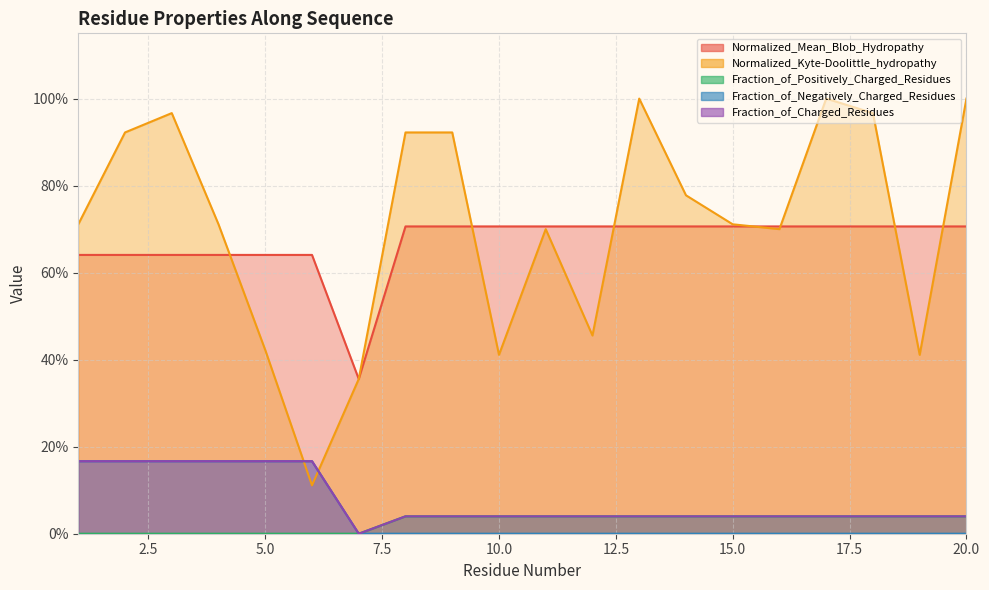

True or false: Fraction_of_Positively_Charged_Residues and Fraction_of_Charged_Residues cross at least once.

False